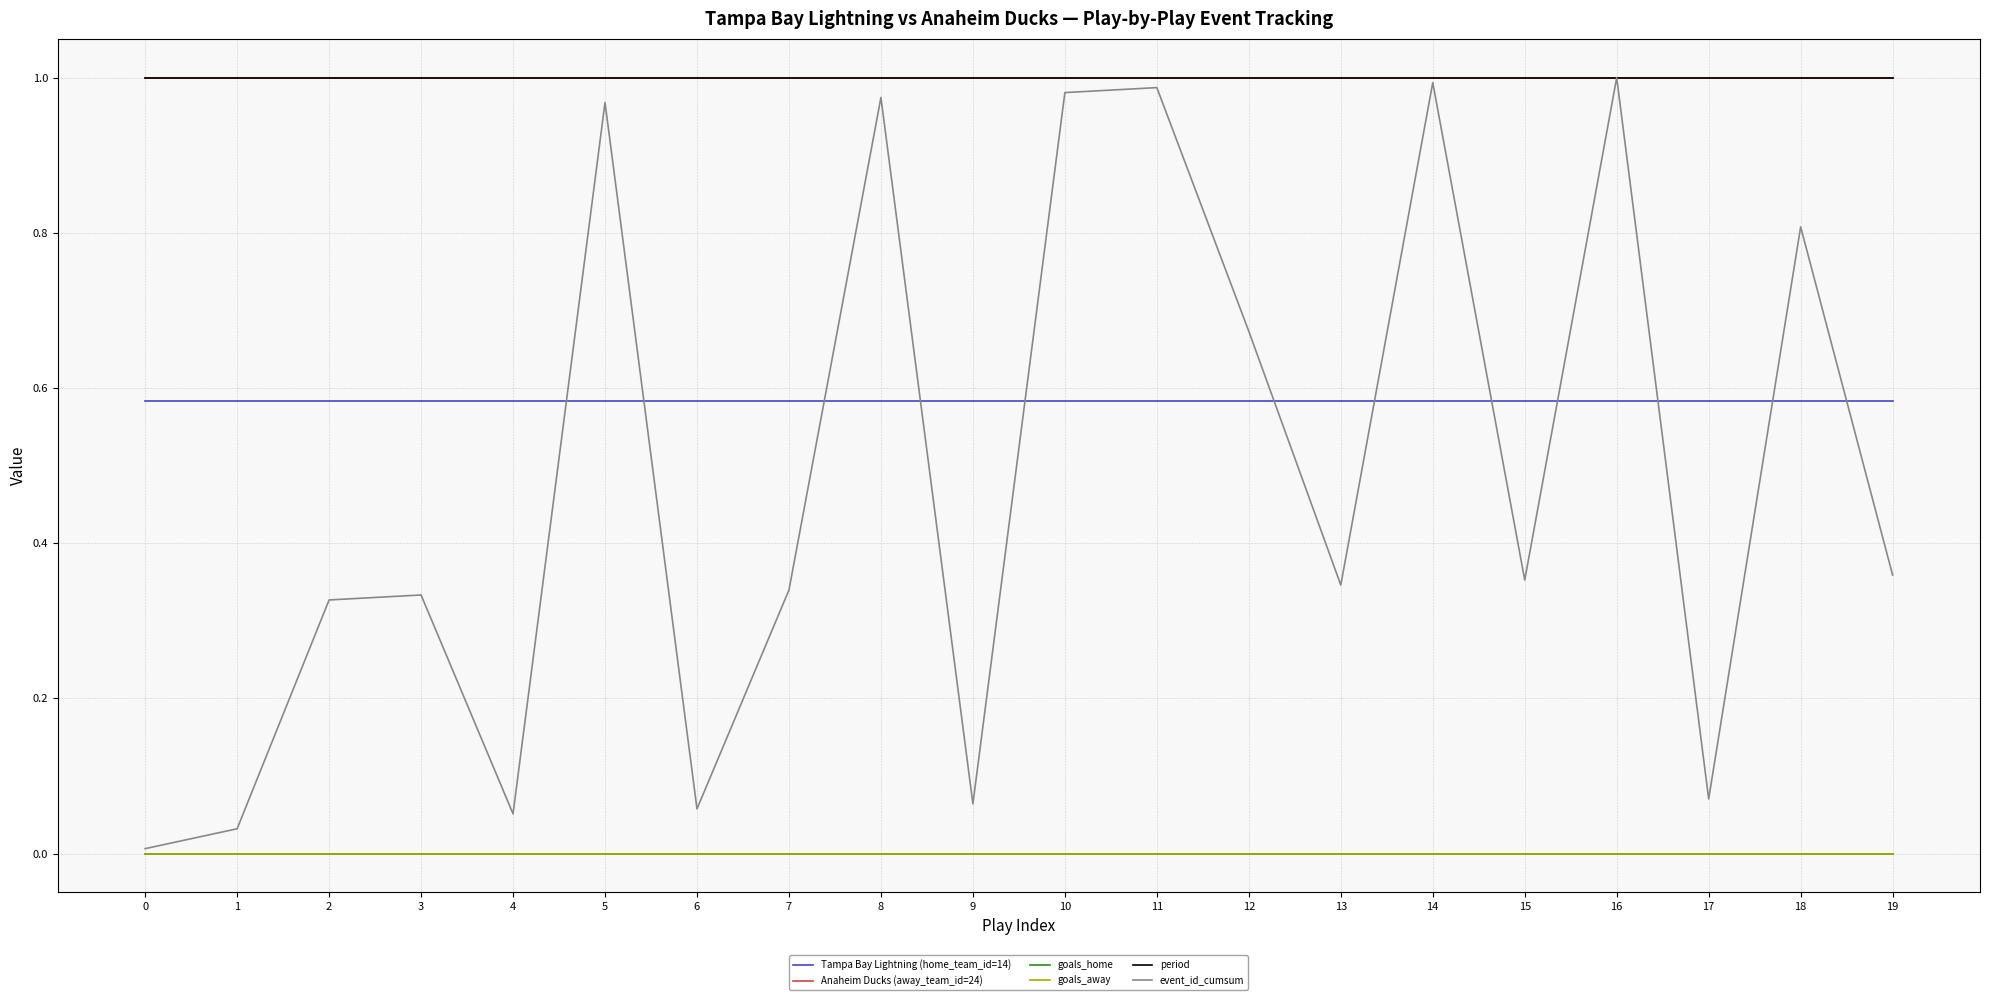

Rank the series by their maximum value, from highest to lowest.

Anaheim Ducks (away_team_id=24), period, event_id_cumsum, Tampa Bay Lightning (home_team_id=14), goals_home, goals_away